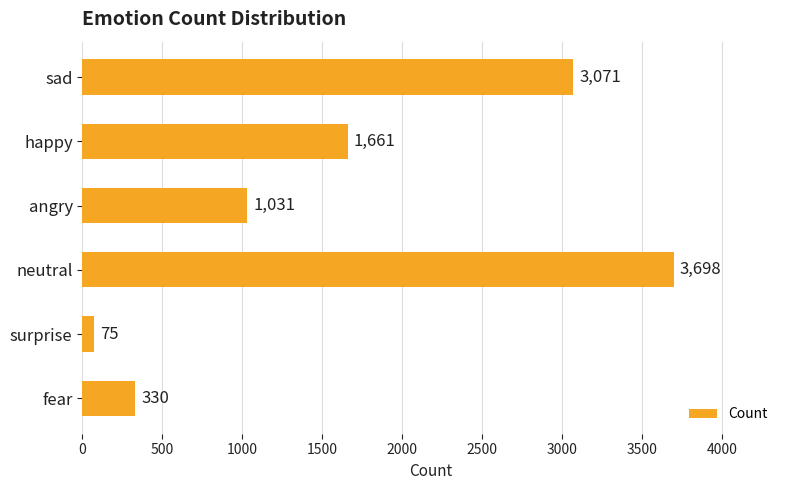

Which label corresponds to the largest value in the chart?

neutral